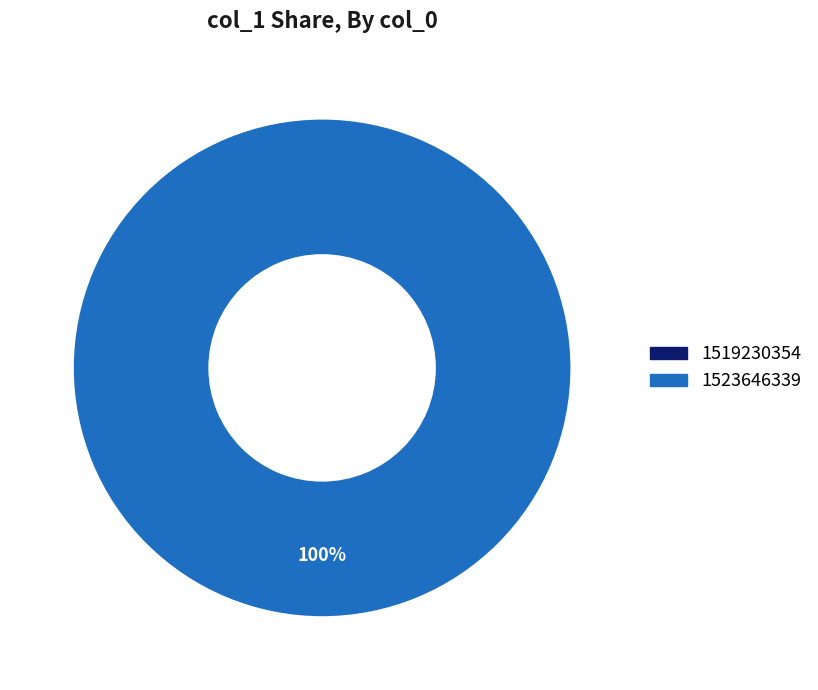

What is the smallest slice in the pie chart?

1519230354